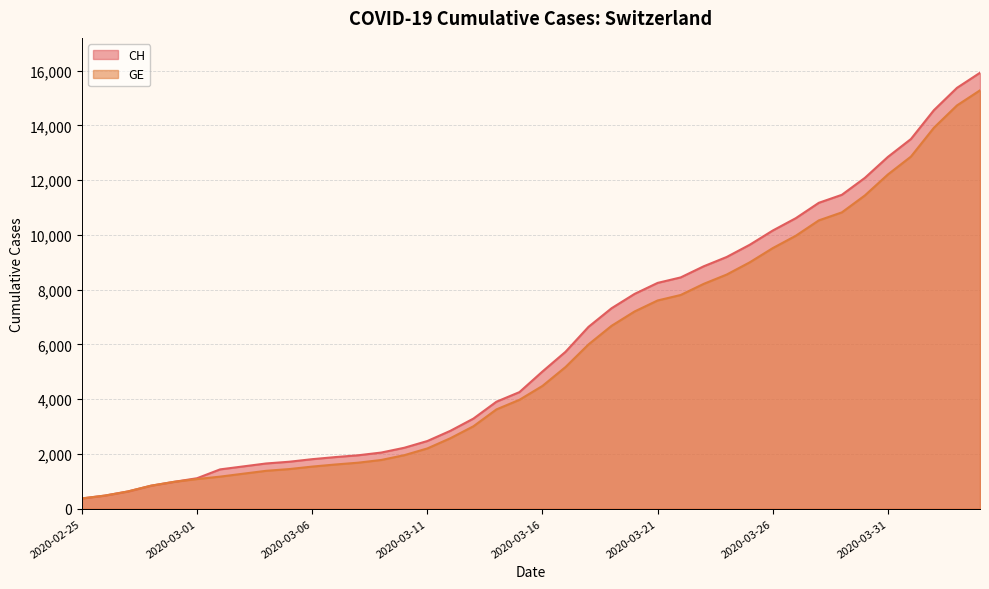

What is the sum of all CH values?

242133